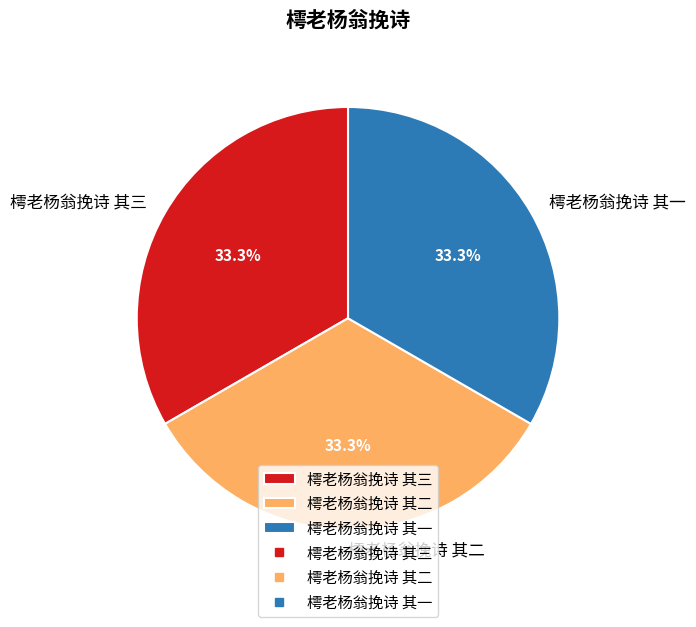

The 樗老杨翁挽诗 其二 slice represents 48% of the pie. True or false?

False